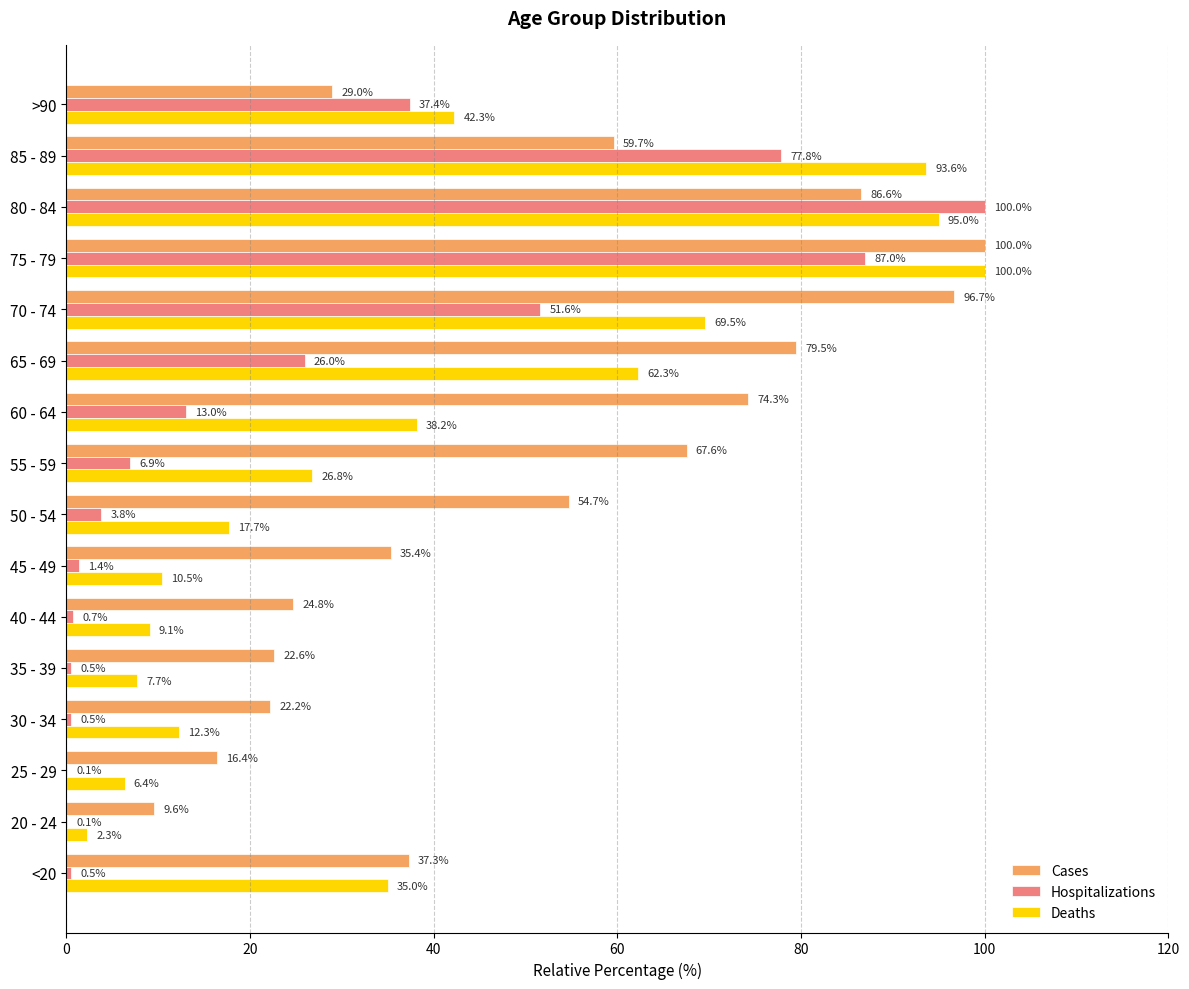

The Deaths series shows 82.7 at 65 - 69. True or false?

False